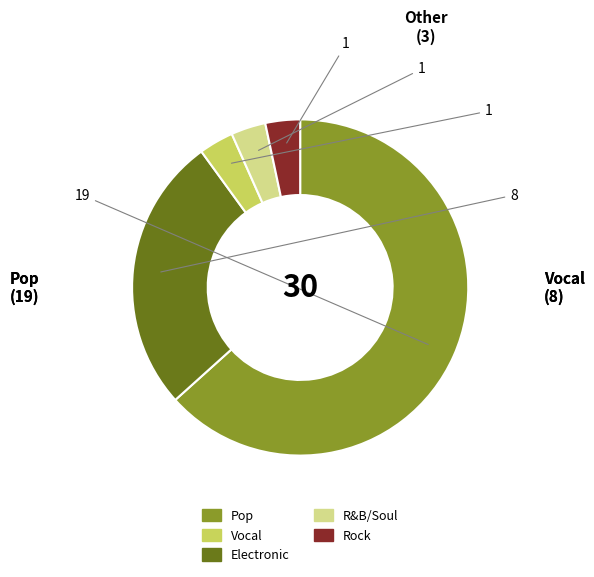

Is the sum of Electronic and R&B/Soul greater than half?

No